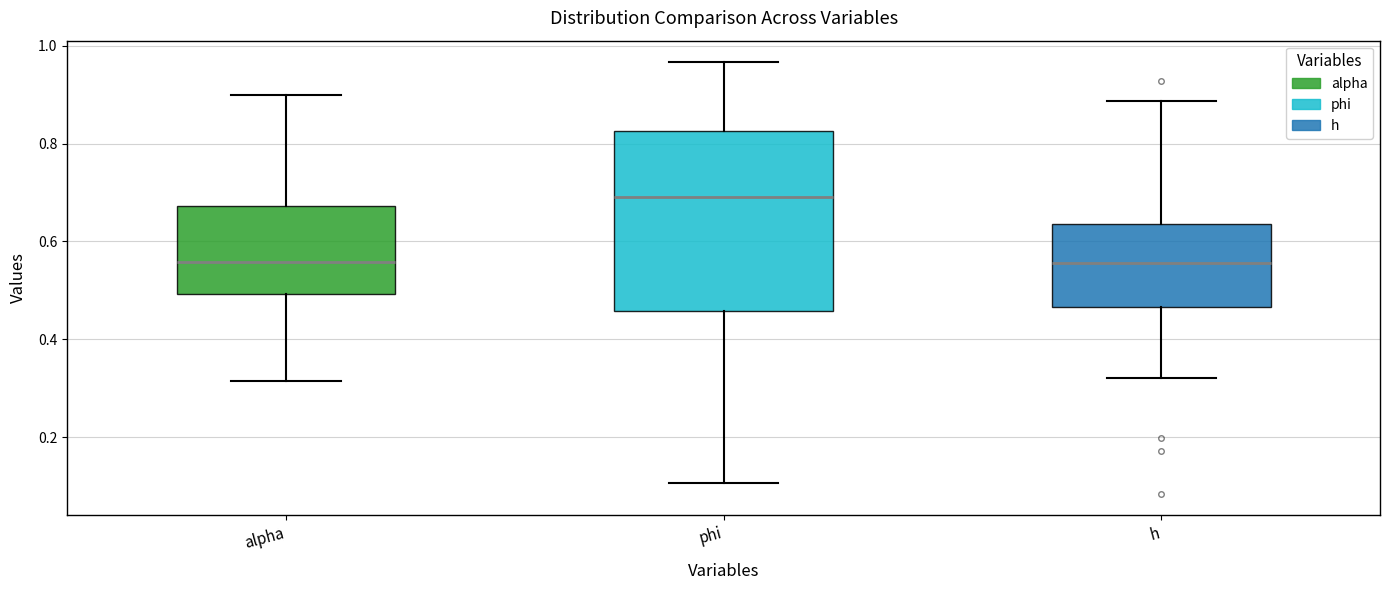

Where is the lower edge of the box for h on the y-axis? The values are not printed on the chart, so give them approximately, as read against the axis.

0.46